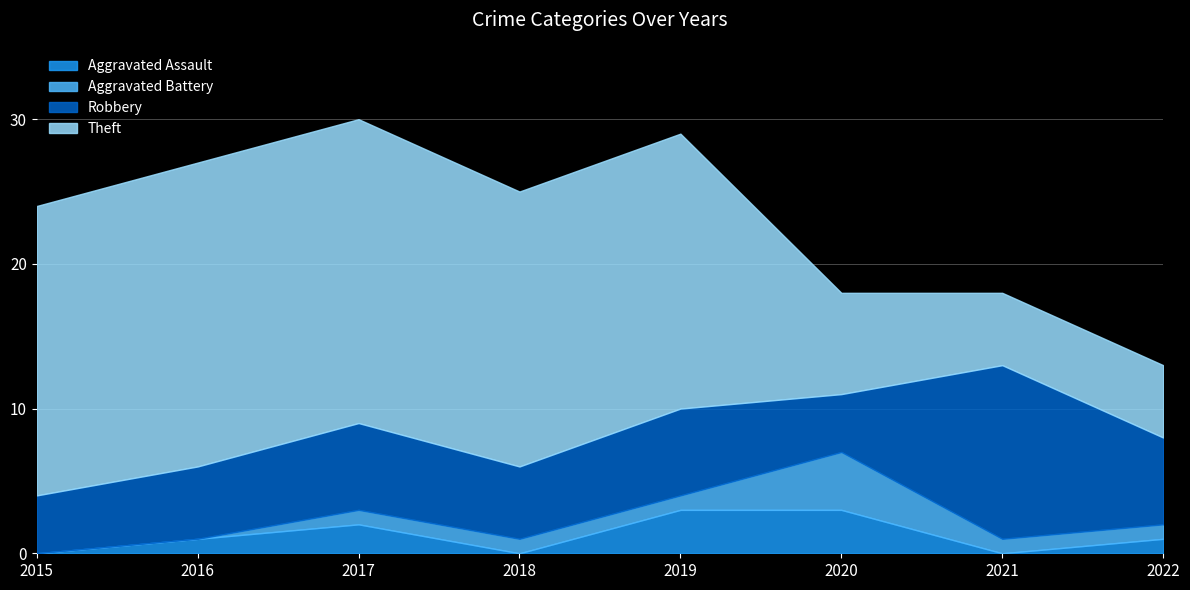

Does the chart display data point markers on the line(s)?

No